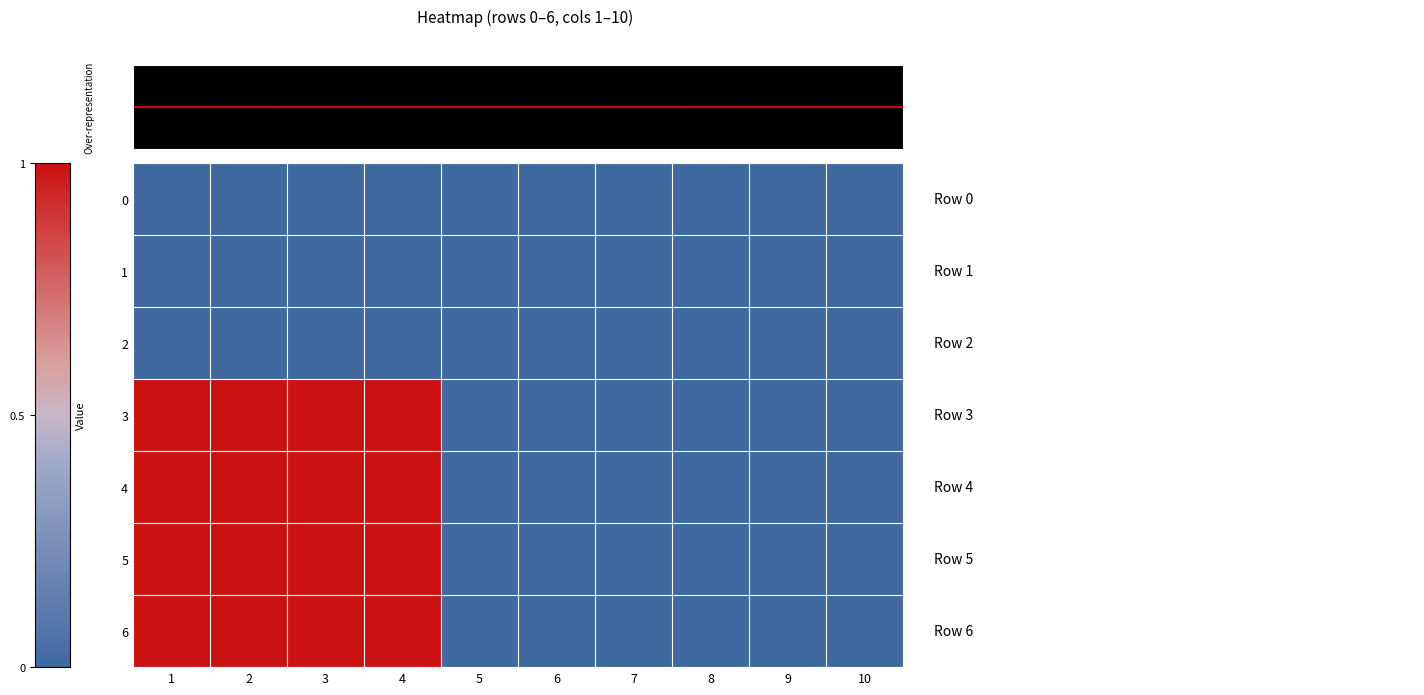

Which series has the largest total across all categories?

3